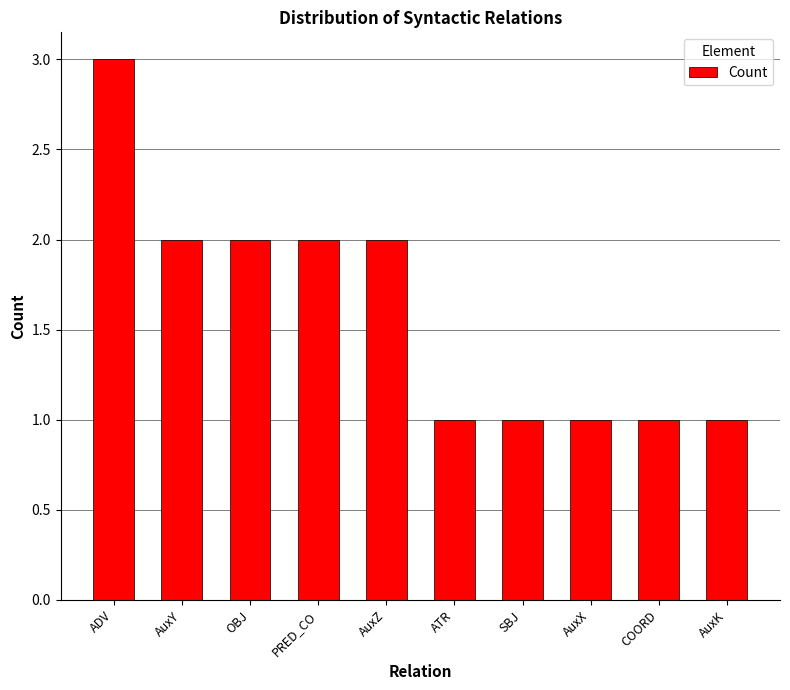

True or false: the data shows 1 at ATR.

True